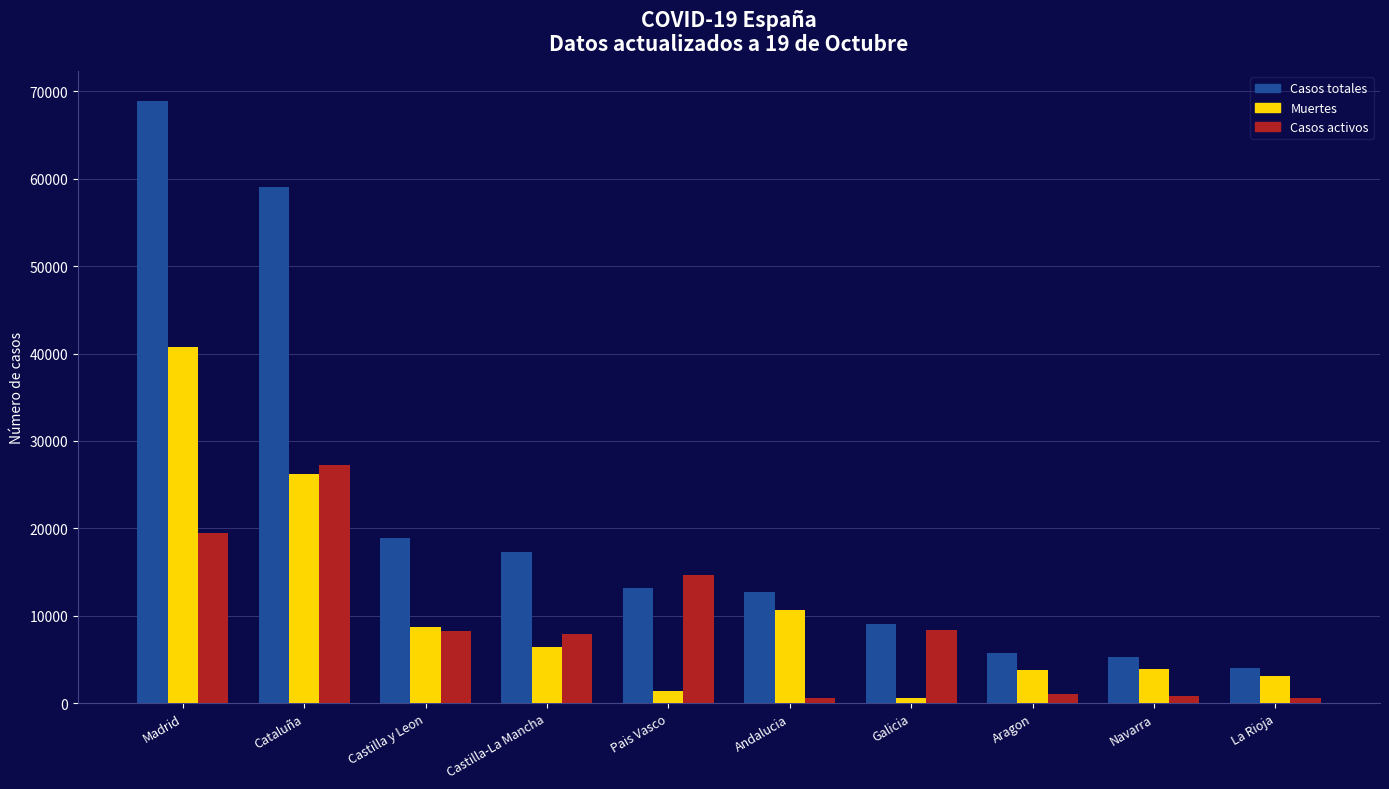

Where is Muertes nearest to the value 20670?

Cataluña